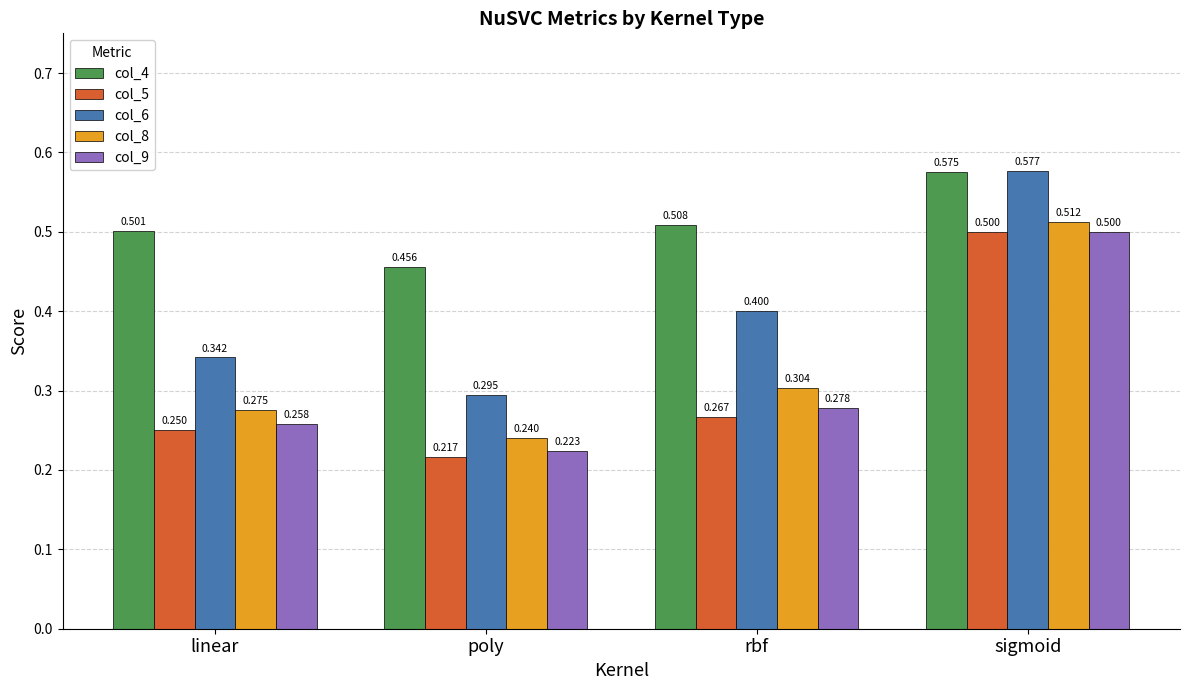

Are the bars horizontal?

No